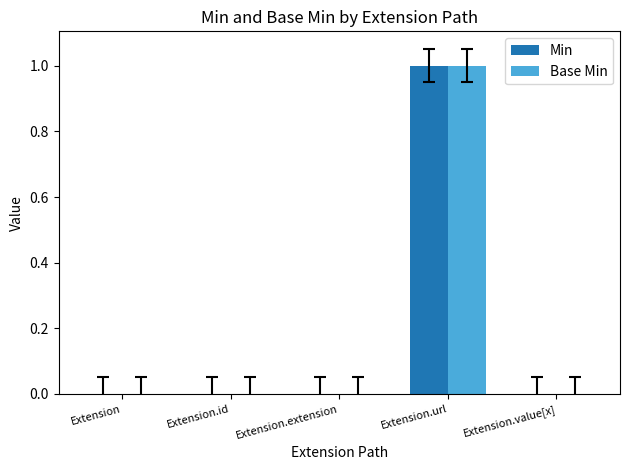

Which category has the highest value across all series?

Extension.url